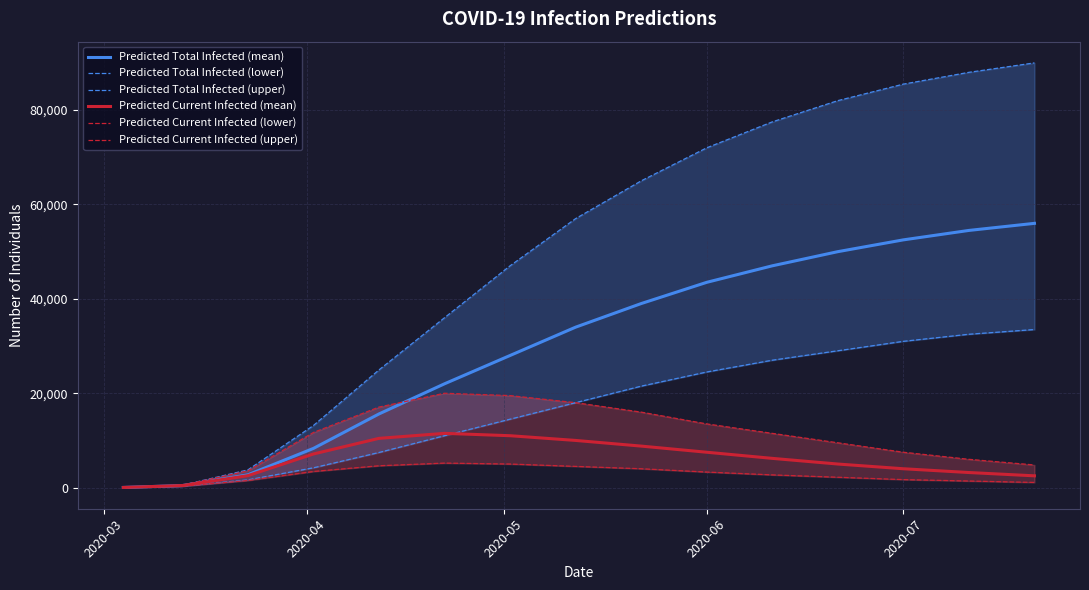

What is the highest value of the Predicted Total Infected (mean) series?

56000